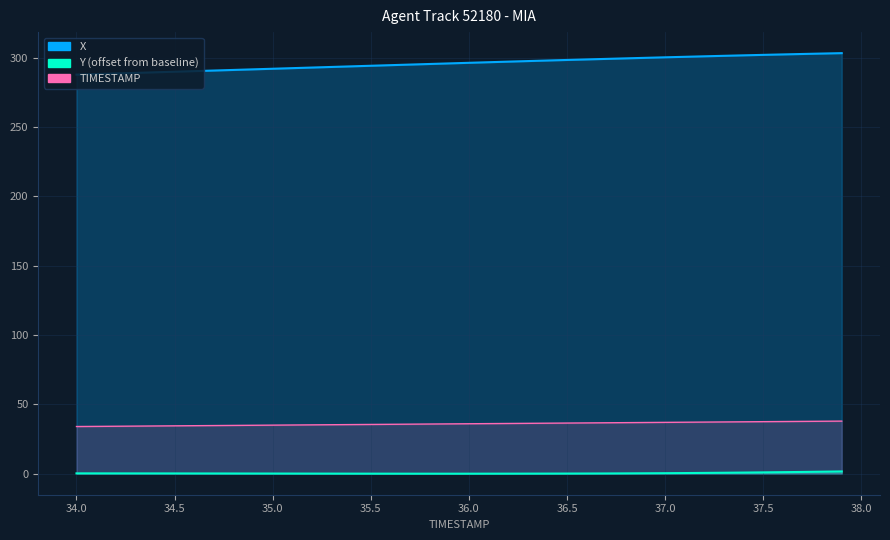

What is the sum of all X values?

11831.0